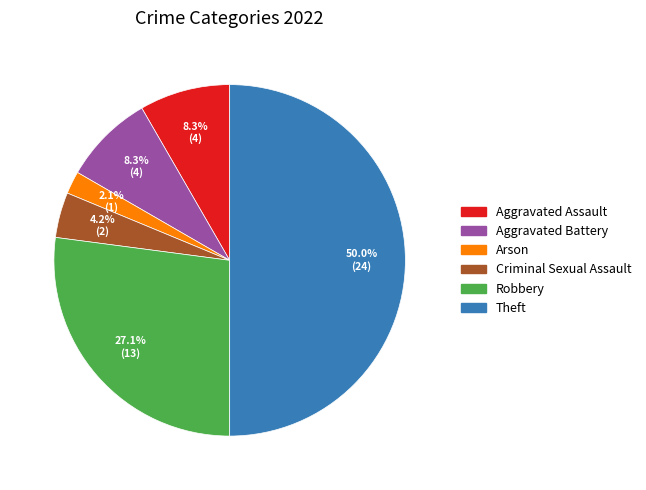

How many segments does this pie chart have?

6